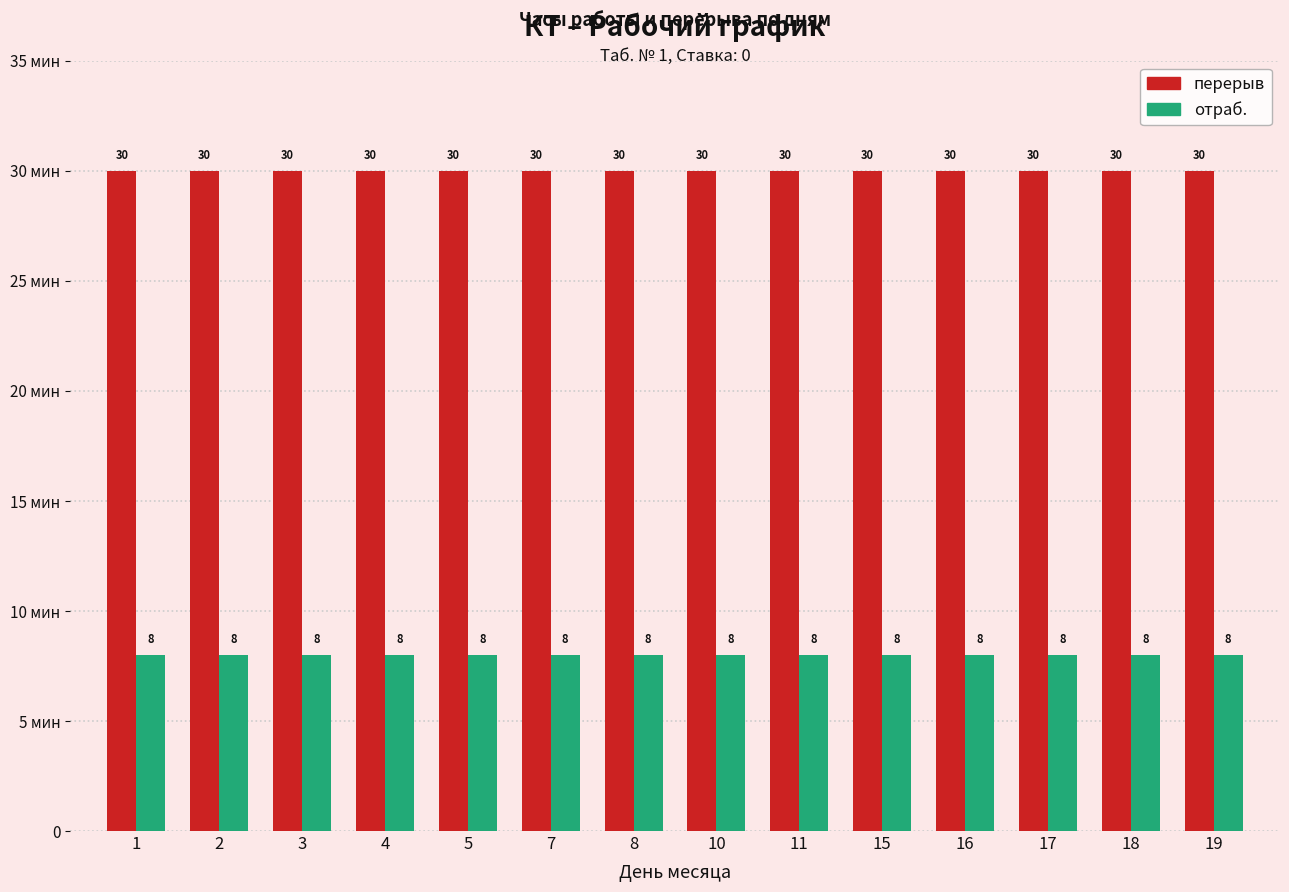

What are all the series names shown in the legend?

перерыв, отраб.